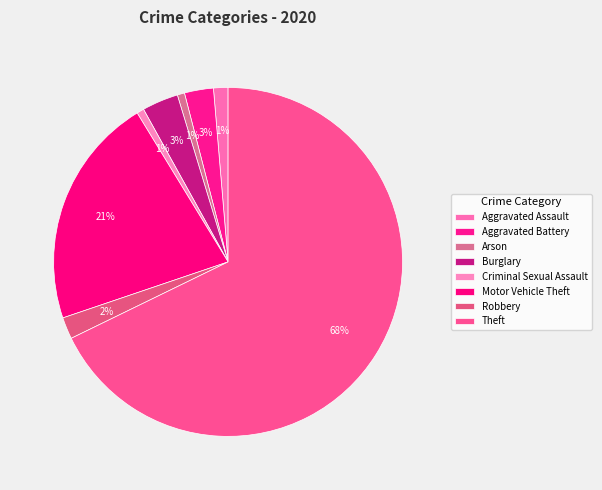

Count the number of slices in the pie.

8